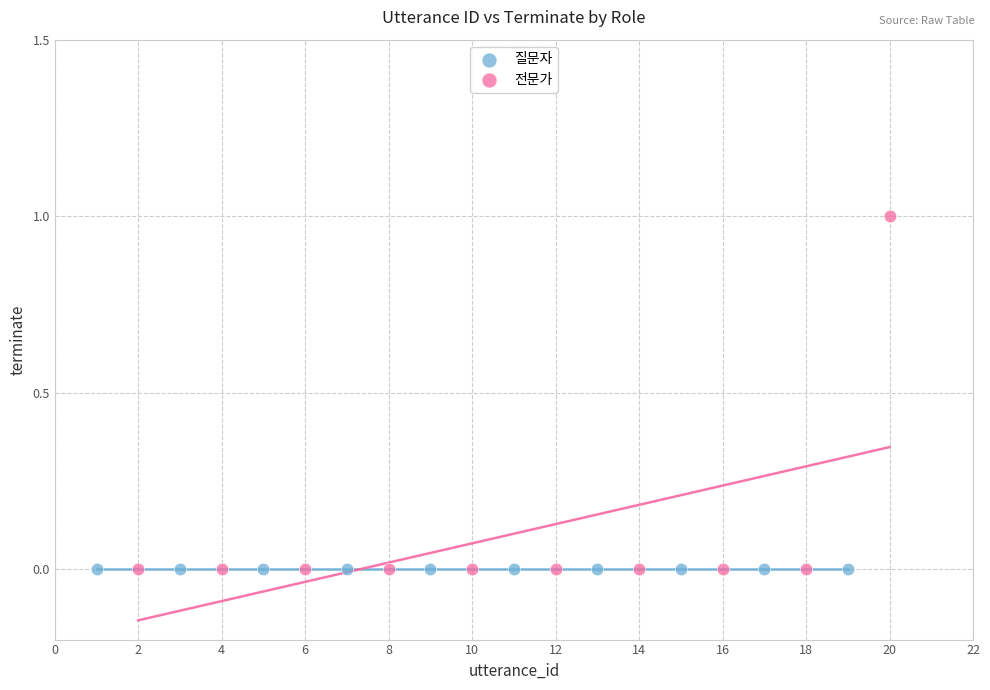

Which series contains the highest Y value?

전문가